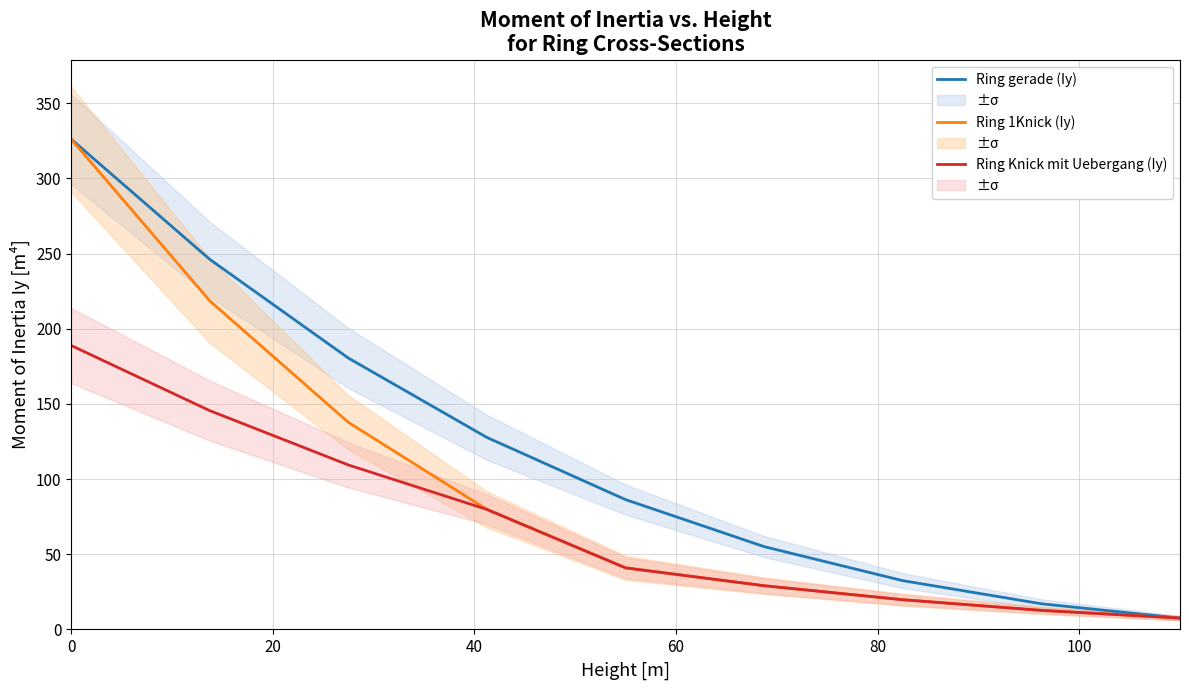

Which series has the widest spread of values?

Ring gerade (Iy)